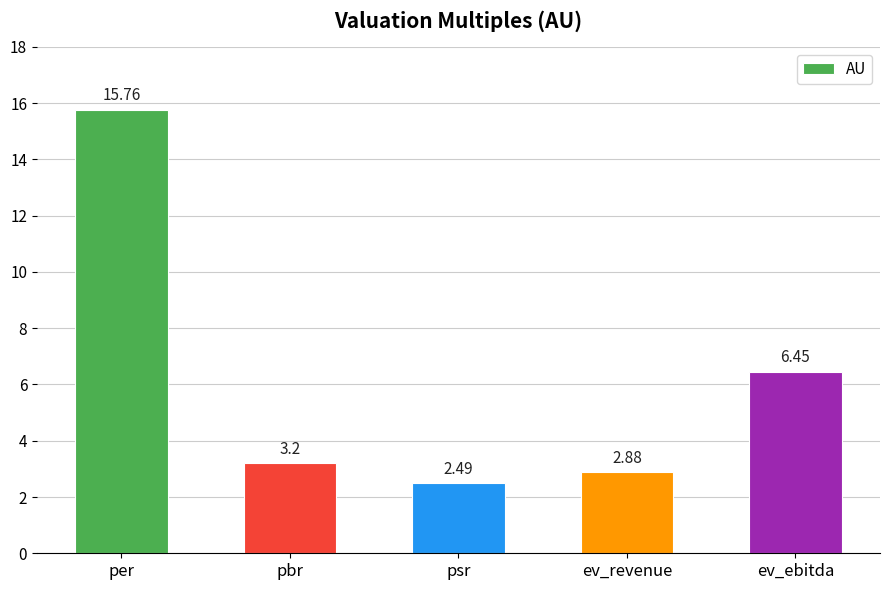

What is the difference between the values at per and ev_revenue?

12.9